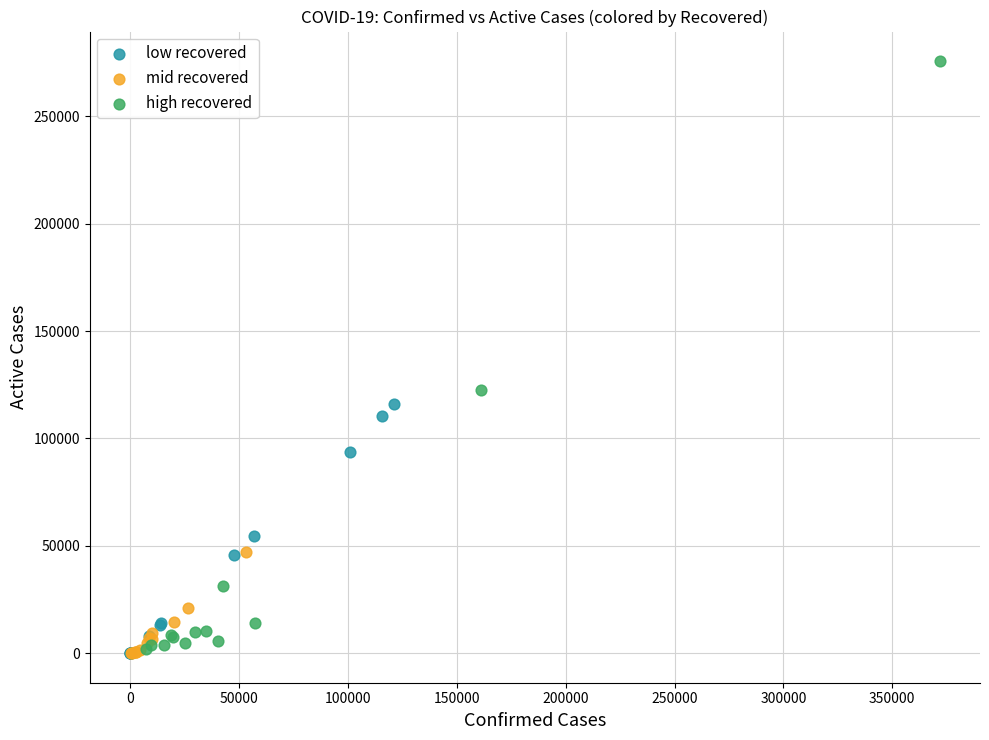

Which series contains the highest Y value?

high recovered